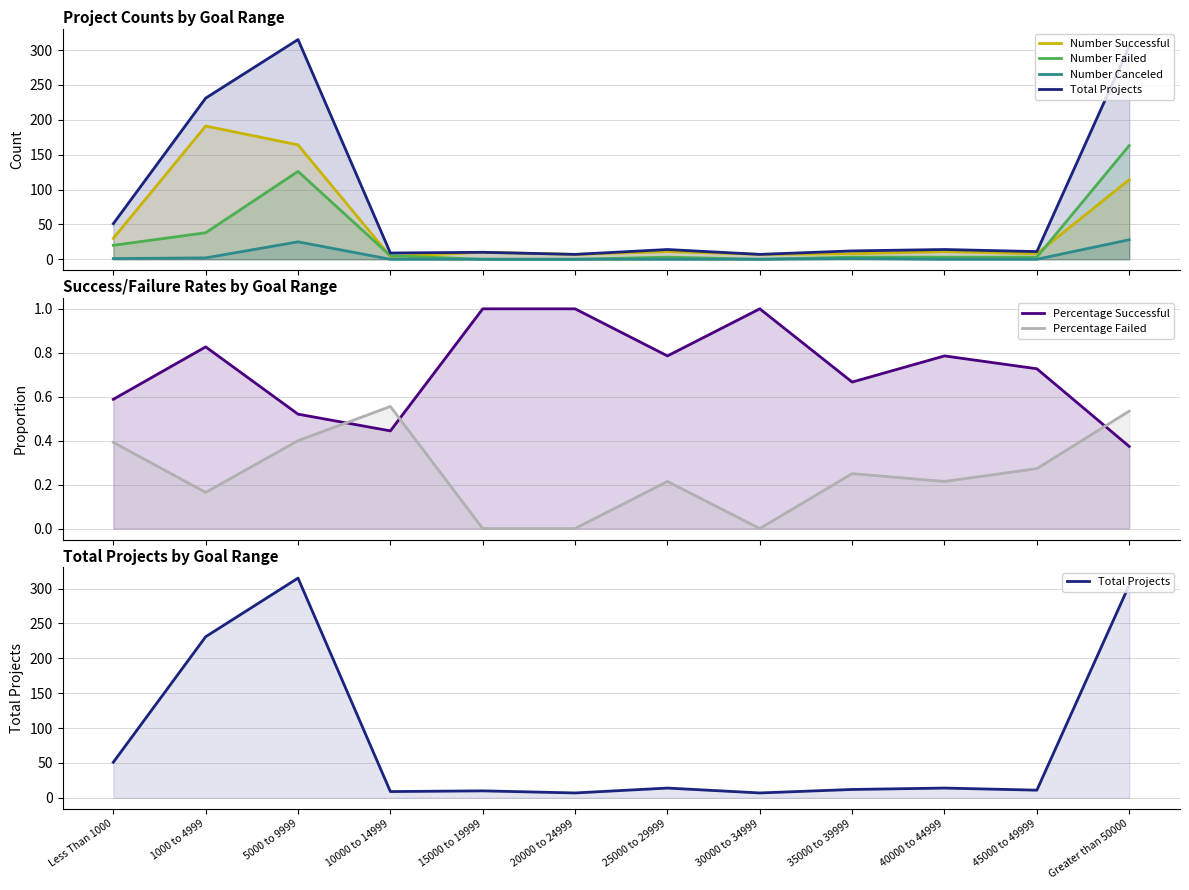

Reading left to right, list all the values displayed in this chart.

Number Successful: Less Than 1000=30.0	1000 to 4999=191.0	5000 to 9999=164.0	10000 to 14999=4.0	15000 to 19999=10.0	20000 to 24999=7.0	25000 to 29999=11.0	30000 to 34999=7.0	35000 to 39999=8.0	40000 to 44999=11.0	45000 to 49999=8.0	Greater than 50000=114.0
Number Failed: Less Than 1000=20.0	1000 to 4999=38.0	5000 to 9999=126.0	10000 to 14999=5.0	15000 to 19999=0.0	20000 to 24999=0.0	25000 to 29999=3.0	30000 to 34999=0.0	35000 to 39999=3.0	40000 to 44999=3.0	45000 to 49999=3.0	Greater than 50000=163.0
Number Canceled: Less Than 1000=1.0	1000 to 4999=2.0	5000 to 9999=25.0	10000 to 14999=0.0	15000 to 19999=0.0	20000 to 24999=0.0	25000 to 29999=0.0	30000 to 34999=0.0	35000 to 39999=1.0	40000 to 44999=0.0	45000 to 49999=0.0	Greater than 50000=28.0
Total Projects: Less Than 1000=51.0	1000 to 4999=231.0	5000 to 9999=315.0	10000 to 14999=9.0	15000 to 19999=10.0	20000 to 24999=7.0	25000 to 29999=14.0	30000 to 34999=7.0	35000 to 39999=12.0	40000 to 44999=14.0	45000 to 49999=11.0	Greater than 50000=305.0
Percentage Successful: Less Than 1000=0.6	1000 to 4999=0.8	5000 to 9999=0.5	10000 to 14999=0.4	15000 to 19999=1.0	20000 to 24999=1.0	25000 to 29999=0.8	30000 to 34999=1.0	35000 to 39999=0.7	40000 to 44999=0.8	45000 to 49999=0.7	Greater than 50000=0.4
Percentage Failed: Less Than 1000=0.4	1000 to 4999=0.2	5000 to 9999=0.4	10000 to 14999=0.6	15000 to 19999=0.0	20000 to 24999=0.0	25000 to 29999=0.2	30000 to 34999=0.0	35000 to 39999=0.2	40000 to 44999=0.2	45000 to 49999=0.3	Greater than 50000=0.5